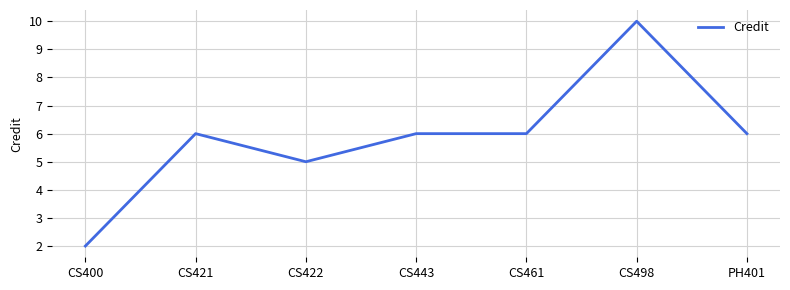

What is the ratio of the value at CS422 to the value at PH401?

0.8